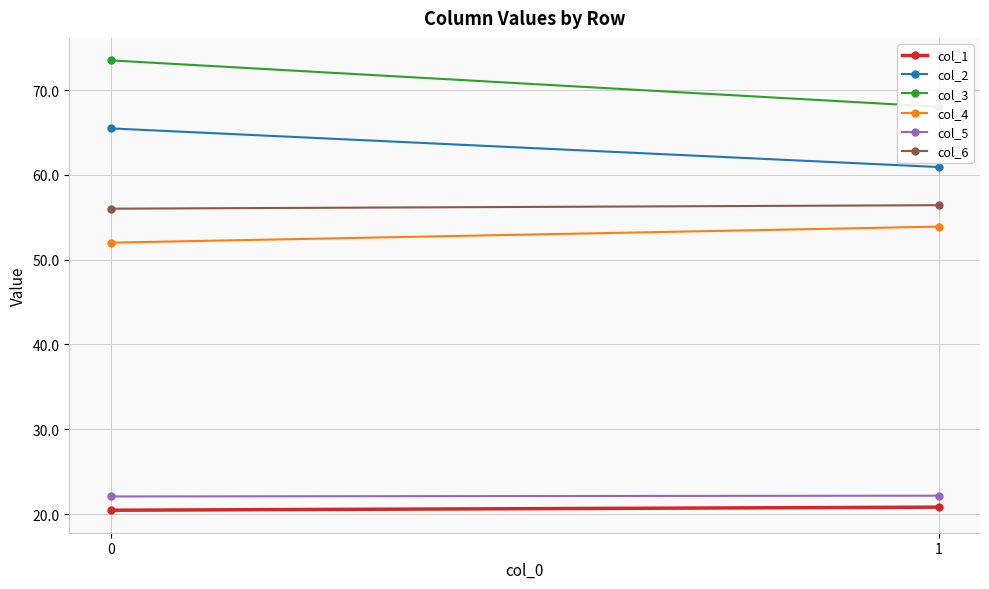

Reading left to right, extract all data points from this chart.

col_1: 0=20.5	1=20.8
col_2: 0=65.5	1=60.9
col_3: 0=73.5	1=68.0
col_4: 0=52.0	1=53.9
col_5: 0=22.1	1=22.2
col_6: 0=56.0	1=56.4